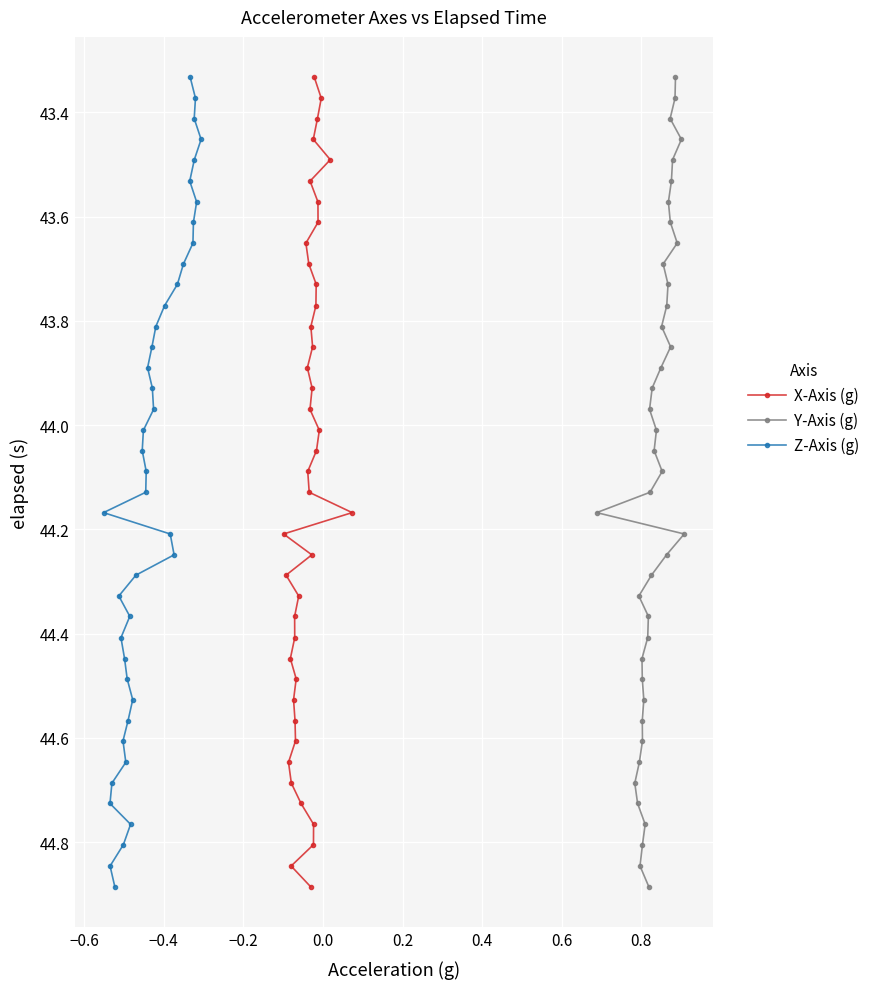

What are all the series names shown in the legend?

X-Axis (g), Y-Axis (g), Z-Axis (g)